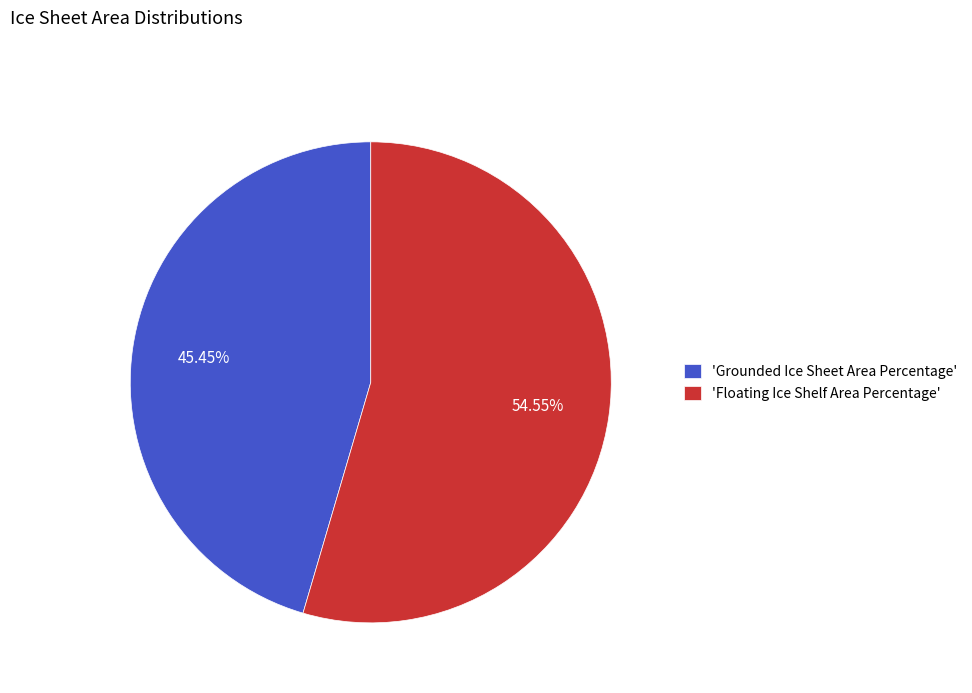

How many slices are in this pie chart?

2